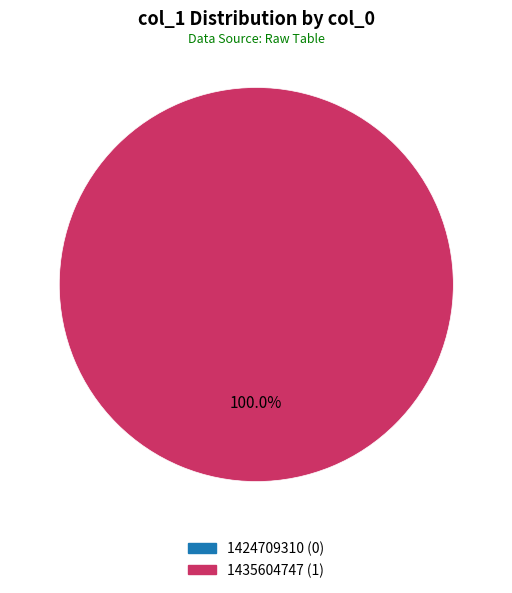

What is the change in value from 1424709310 to 1435604747?

+1